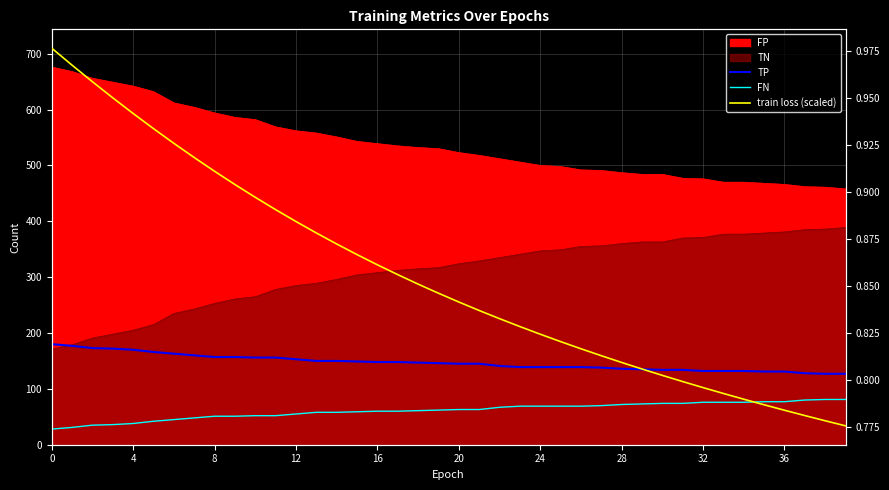

Which series has the widest spread of values?

train loss (scaled)